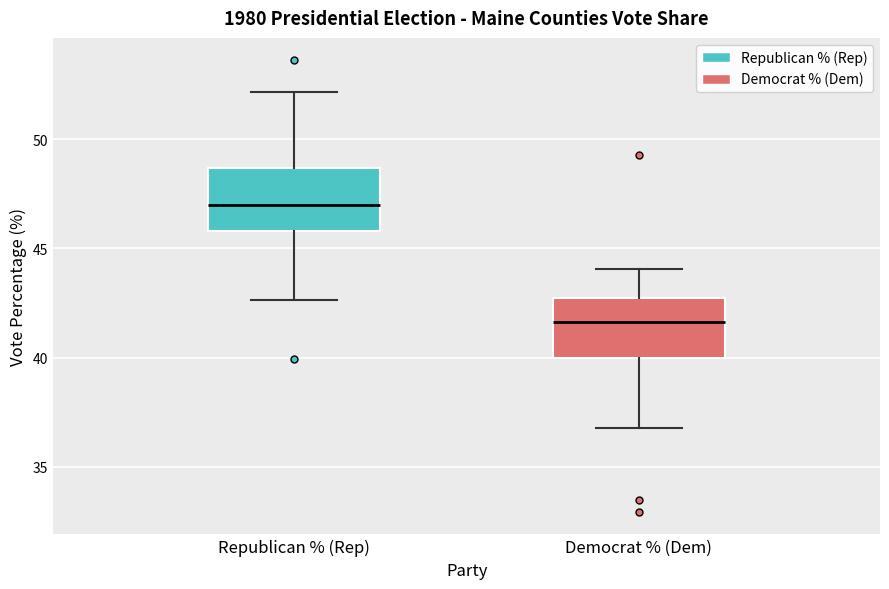

Reading left to right, read every box against the y-axis: the position of its median line, the range the box covers, and the ends of its whiskers. The values are not printed on the chart, so give them approximately, as read against the axis.

Republican % (Rep): median 47.0, box 46.0 to 48.5, whiskers 42.5 to 52.0
Democrat % (Dem): median 41.5, box 40.0 to 42.5, whiskers 37.0 to 44.0